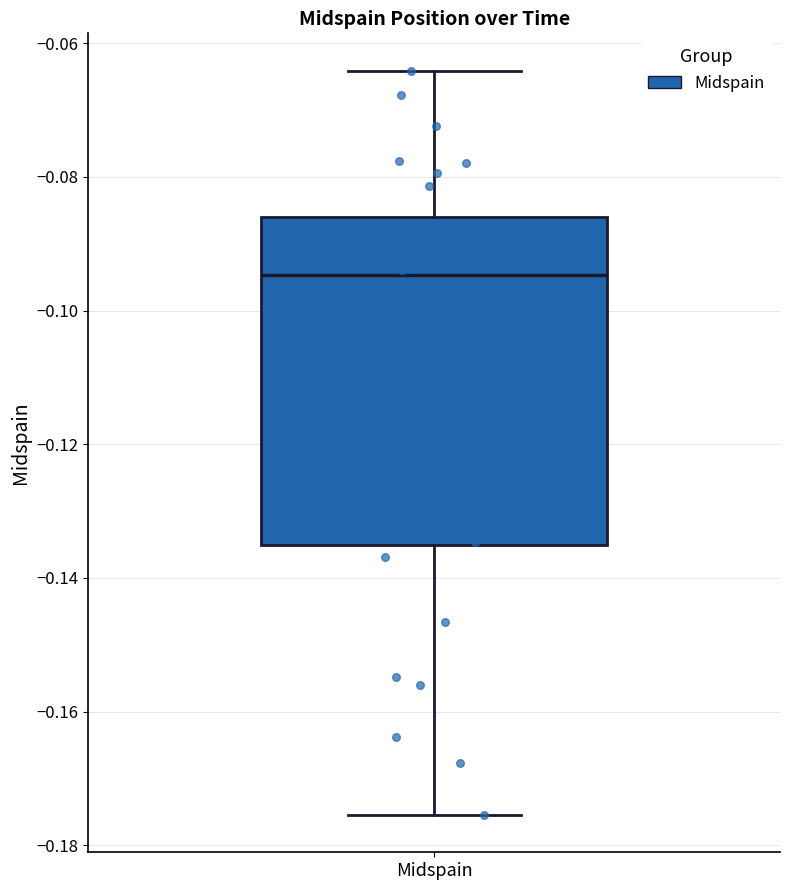

Where is the lower edge of the box for Midspain on the y-axis? The values are not printed on the chart, so give them approximately, as read against the axis.

-0.136